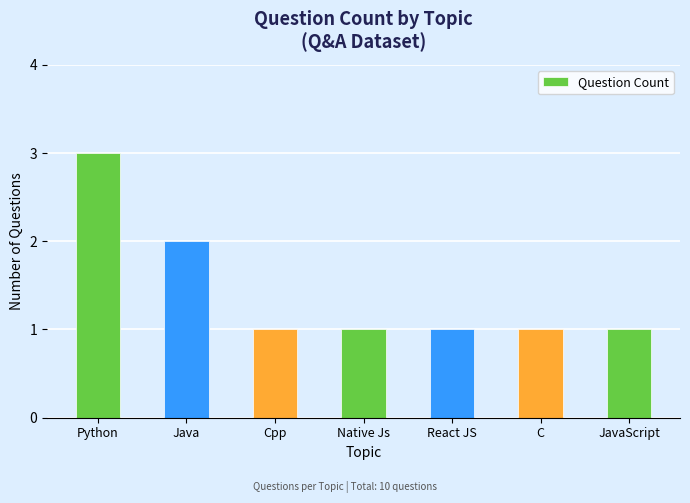

How many values are between 1 and 2?

6